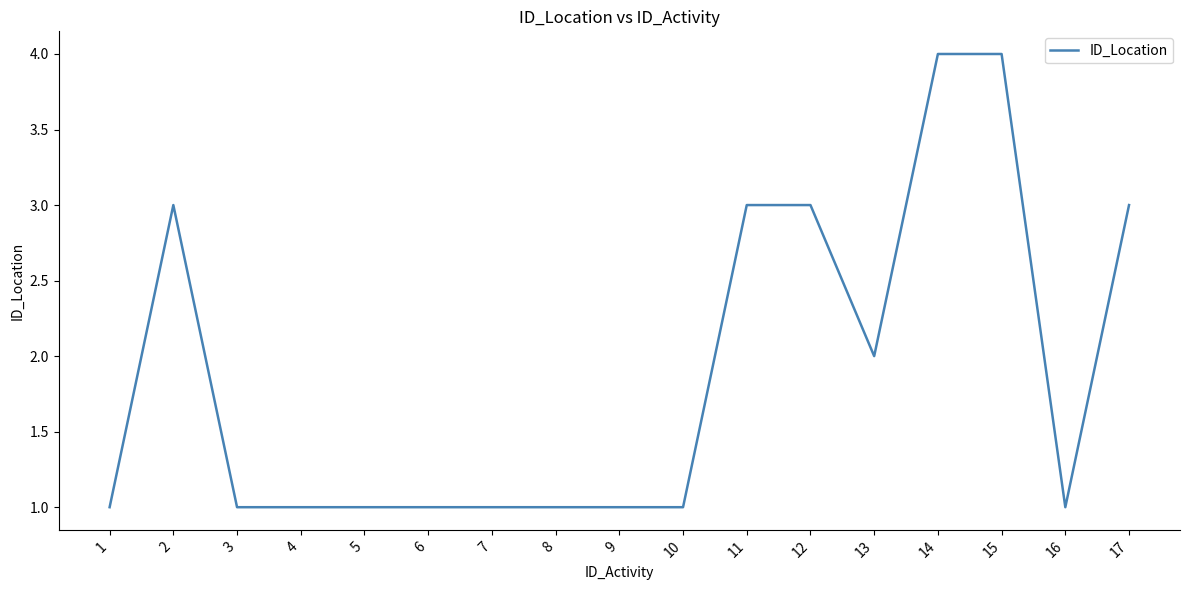

The value at 17 is 3. True or false?

True